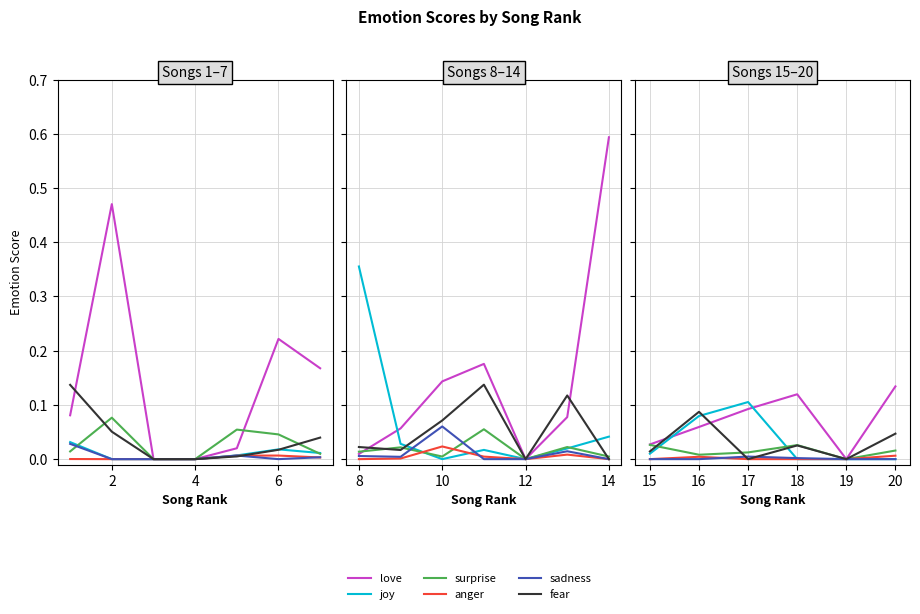

How many interior local peaks does the sadness series have?

1